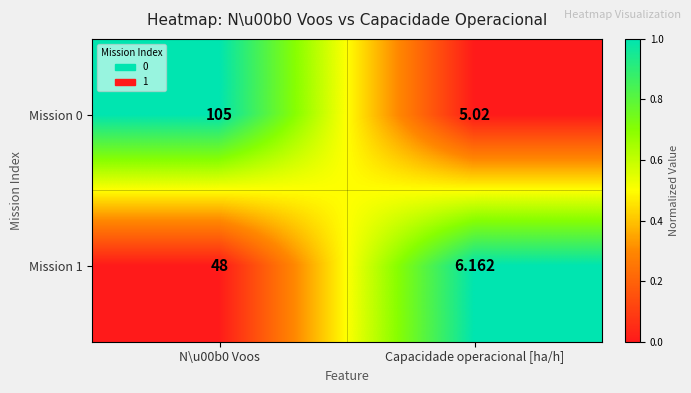

Is the value of Mission 0 at Capacidade operacional [ha/h] greater than the value of Mission 1 at N\u00b0 Voos?

No